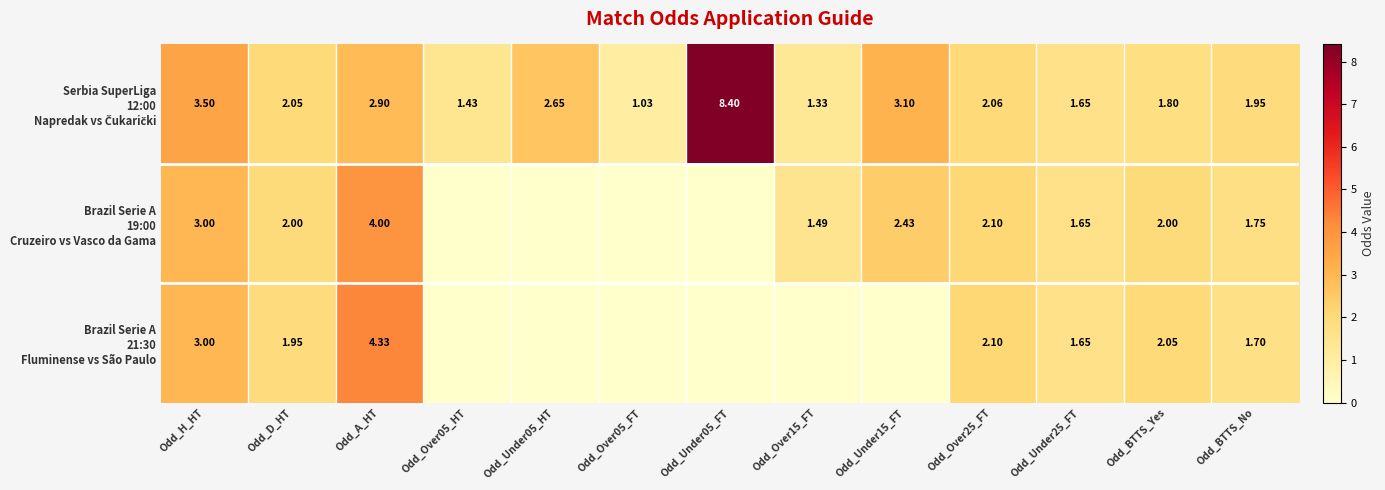

Which category has the lowest value in the Brazil Serie A 19:00 Cruzeiro vs Vasco da Gama series?

Odd_Over05_HT